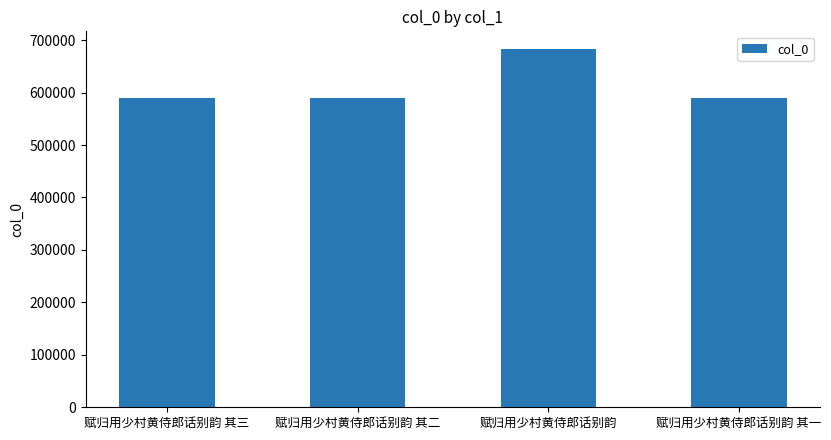

What is the greatest value displayed?

682622